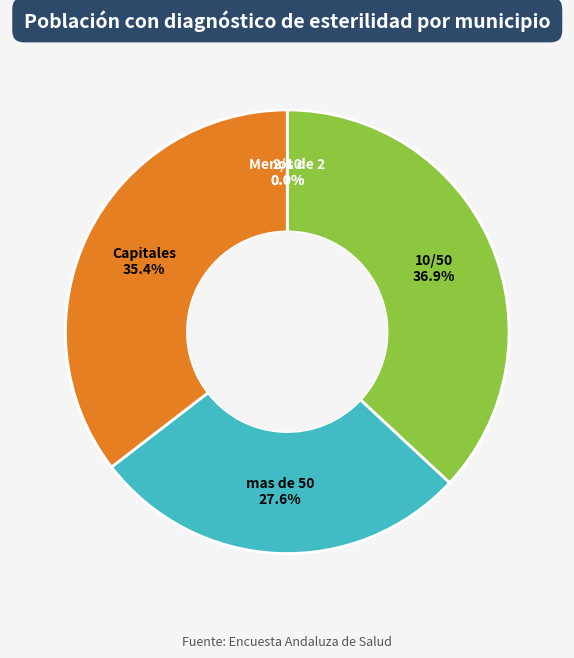

Between Capitales and 10/50, which is larger?

10/50